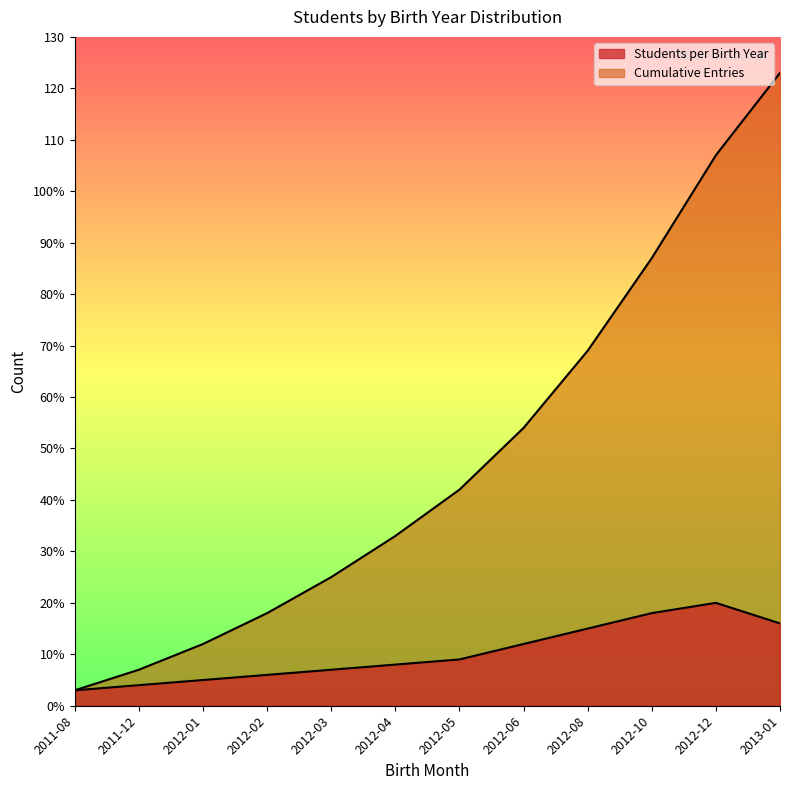

What position from the left is 2012-05?

7